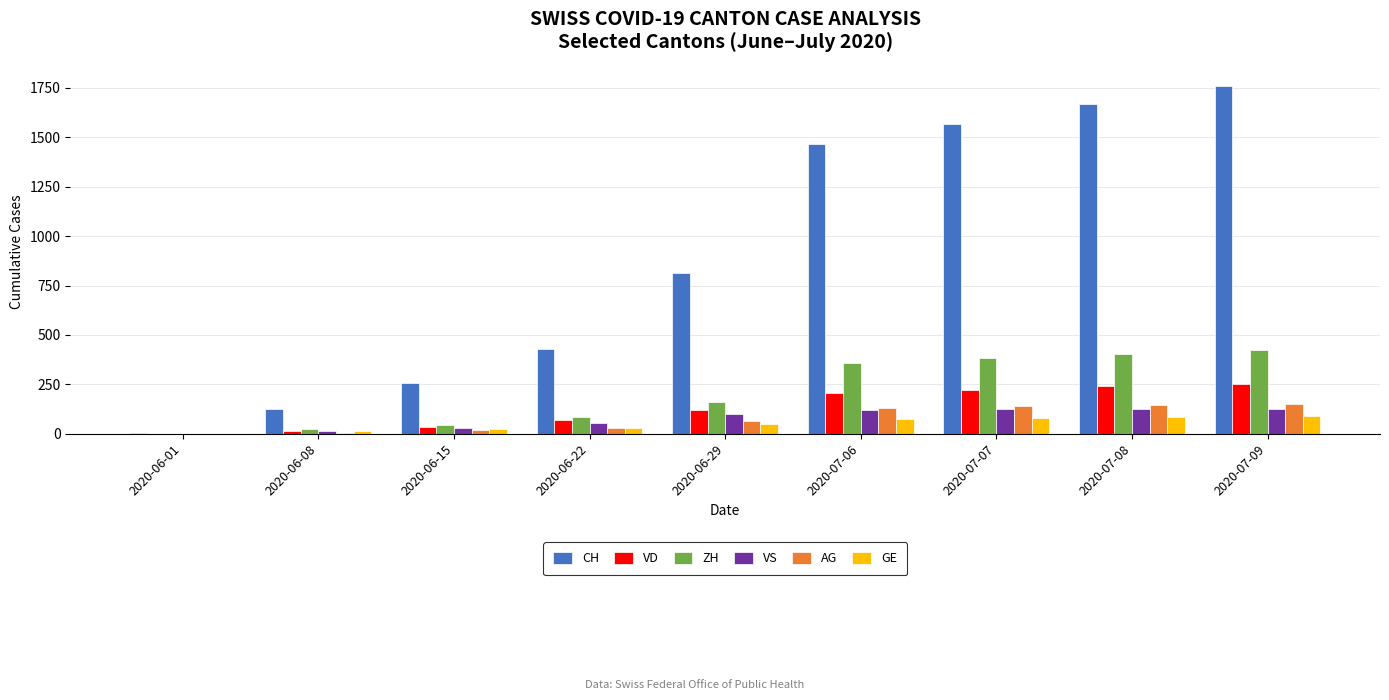

At which category does the chart reach its peak across all series?

2020-07-09